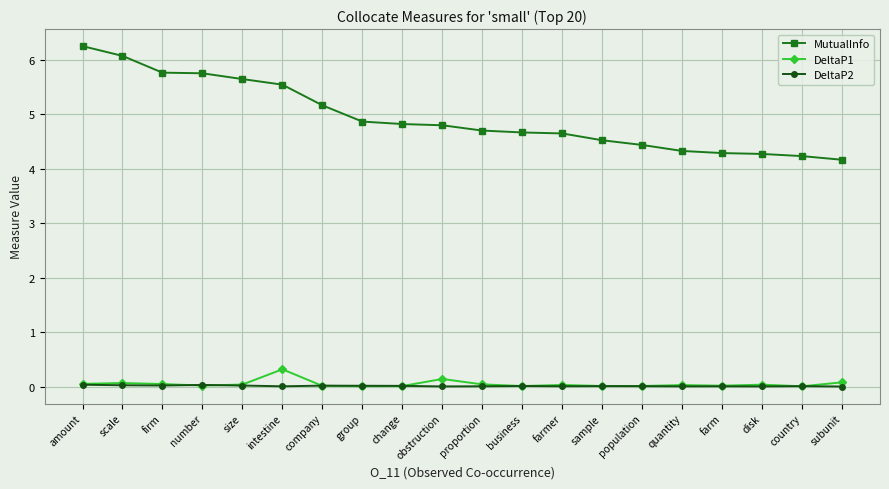

Is it true that MutualInfo equals 5.8 at number?

True